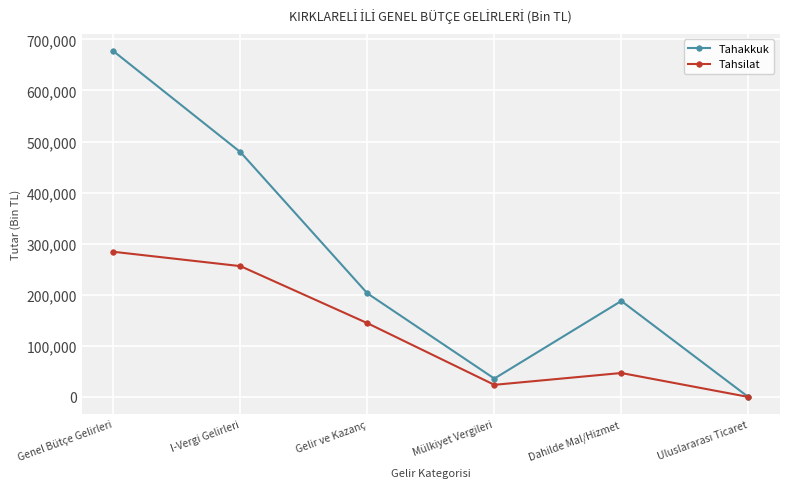

Rank the series by their maximum value, from highest to lowest.

Tahakkuk, Tahsilat